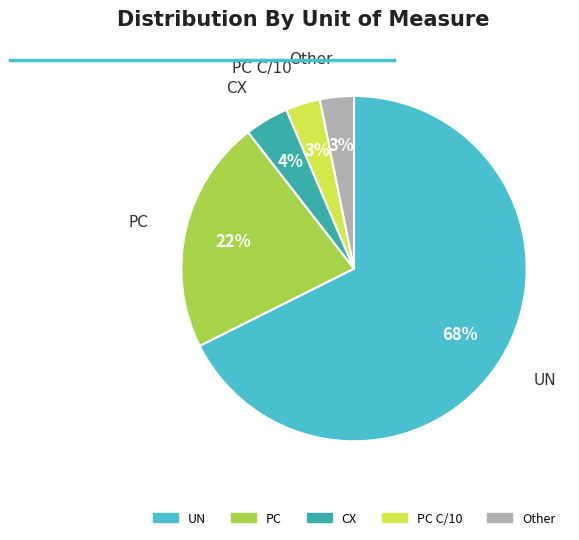

Is there any slice that represents more than half of the pie?

Yes